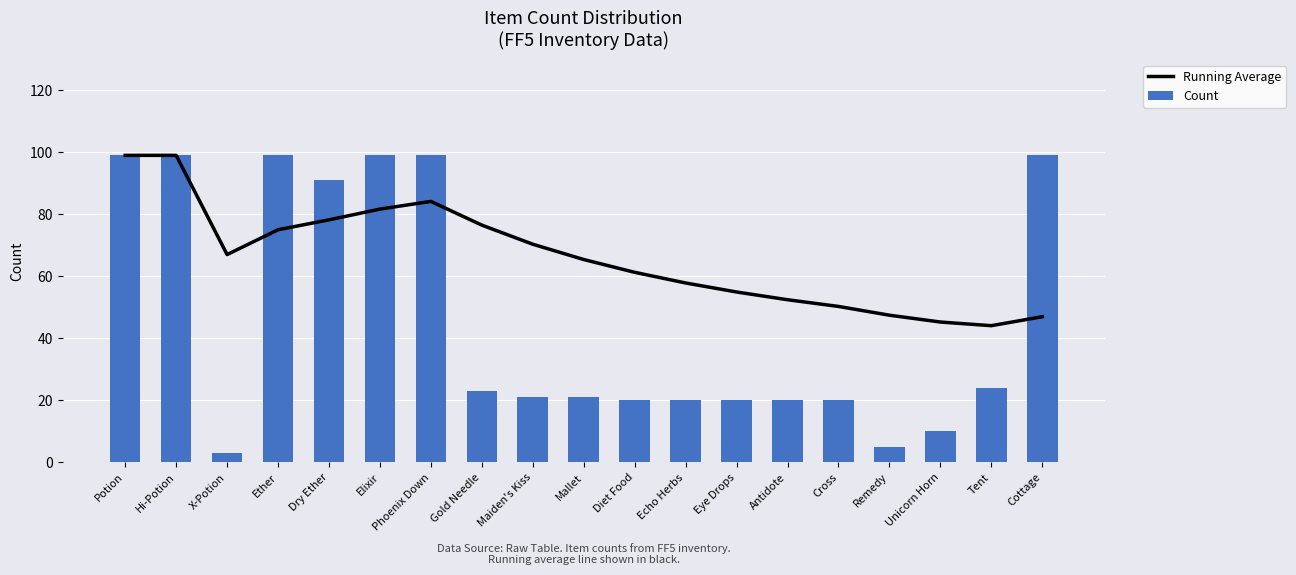

What is the average value of the Running Average series?

66.1